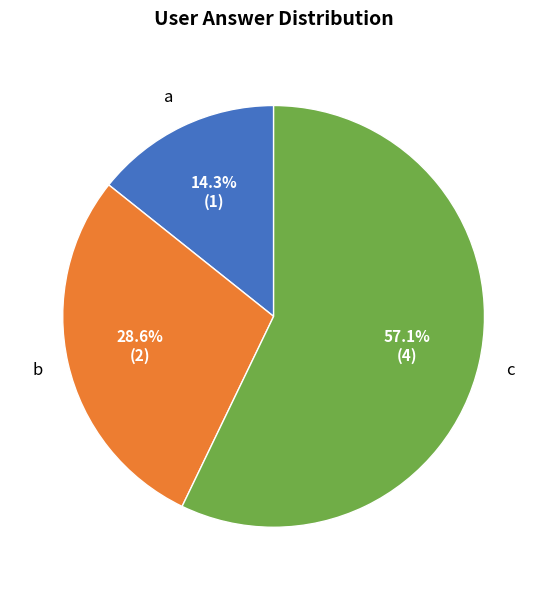

Approximately how many times larger is the value at a compared to c?

0.3